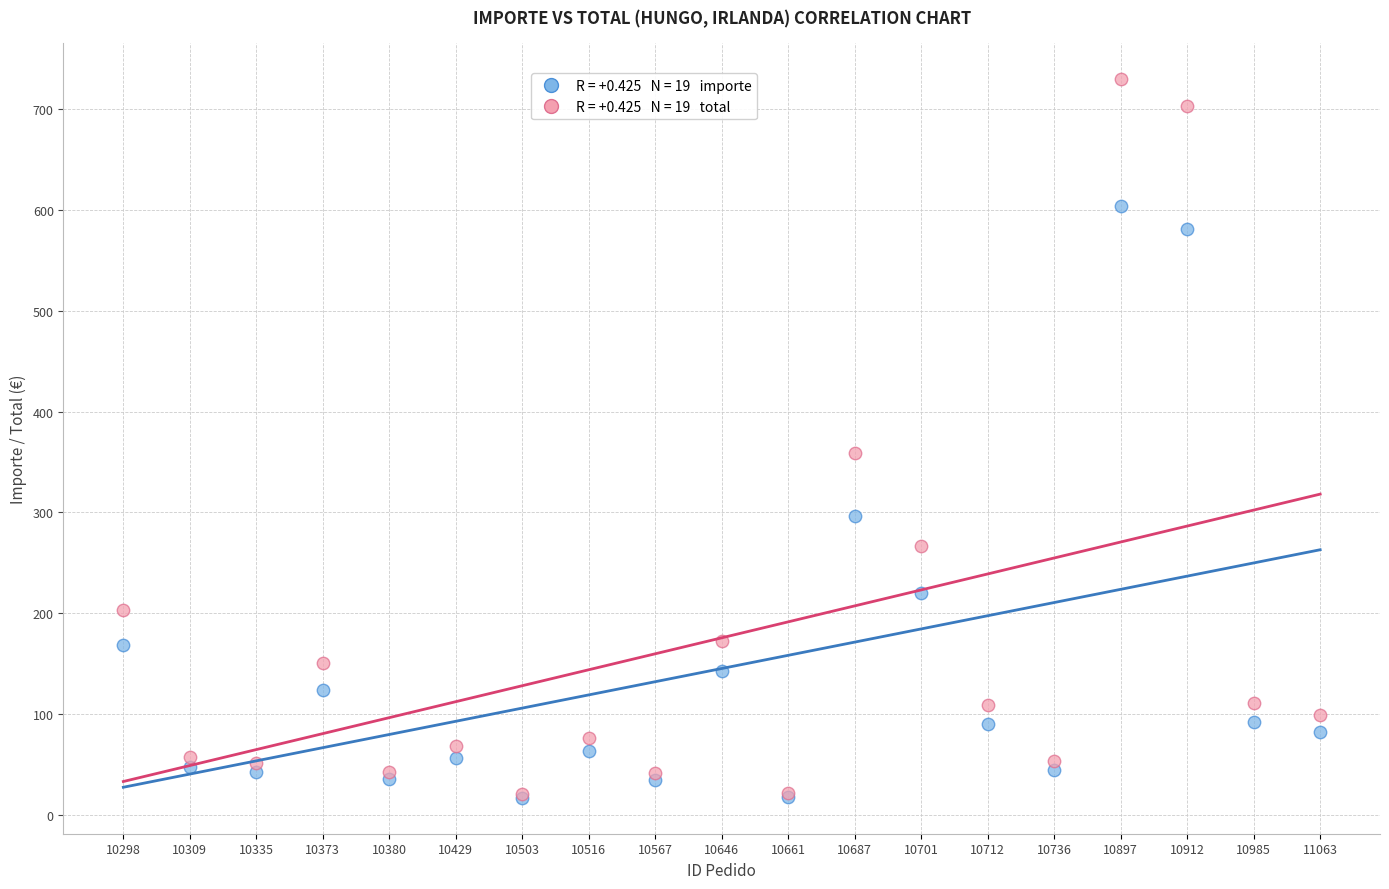

Across all series, what Y value is closest to 373?

358.7